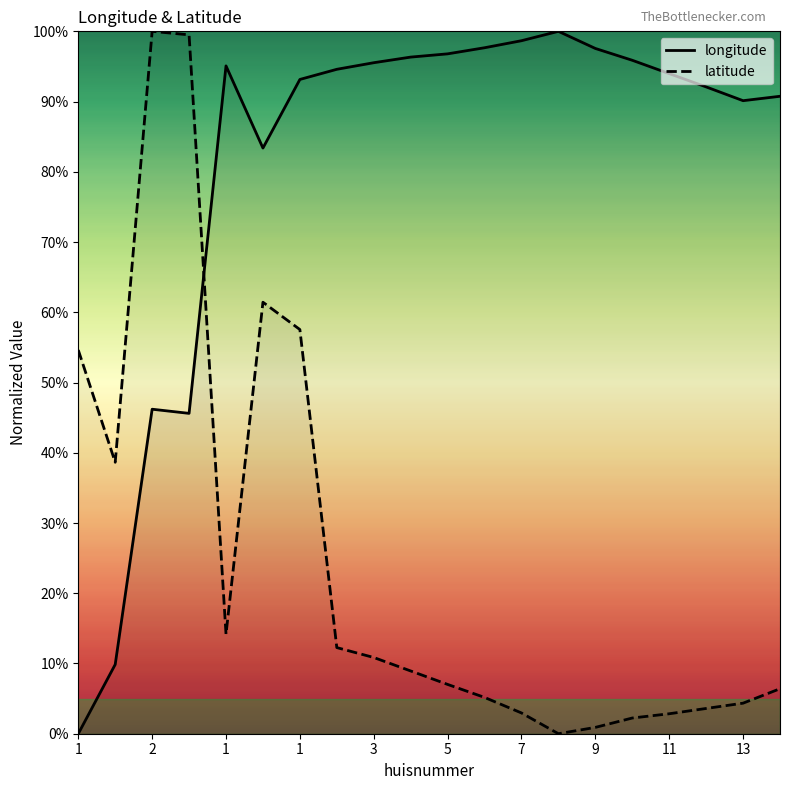

How many lines are shown in the chart?

2